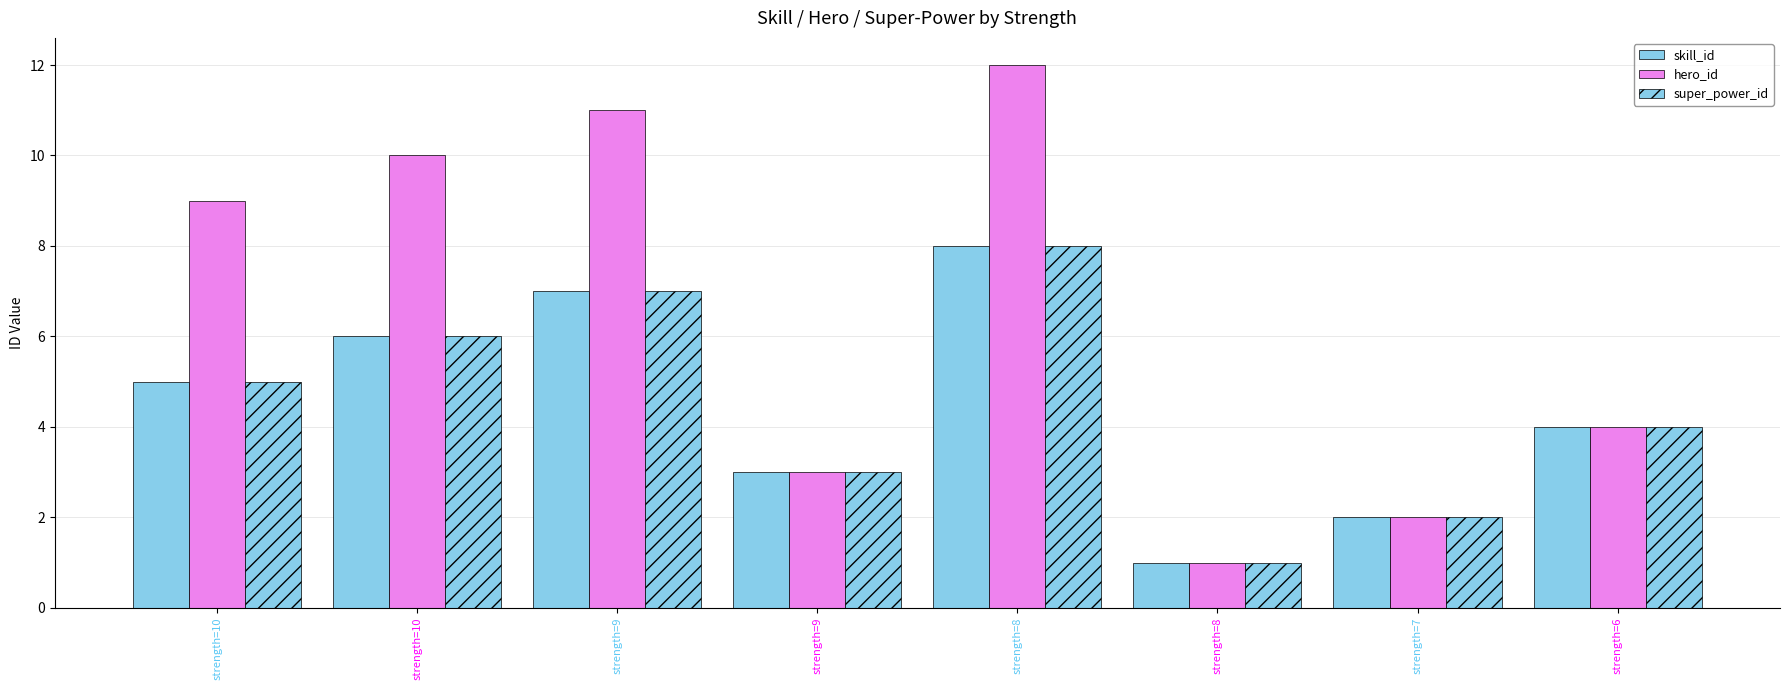

Rank the categories by super_power_id value from lowest to highest.

strength=8, strength=7, strength=9, strength=6, strength=10, strength=10, strength=9, strength=8